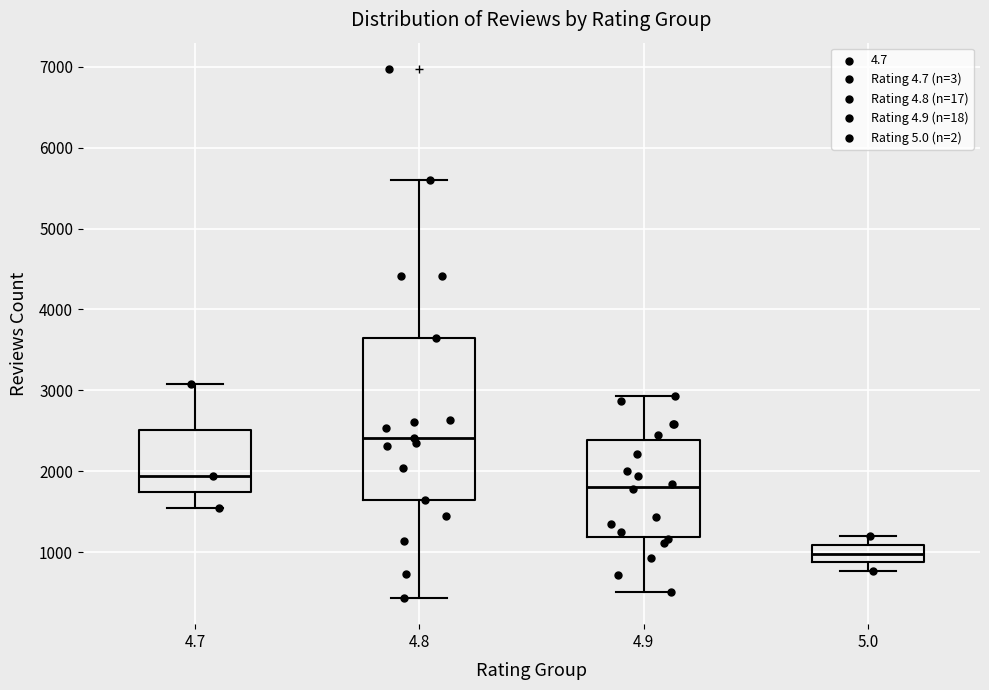

Which box is the tallest, from its lower edge to its upper edge?

4.8